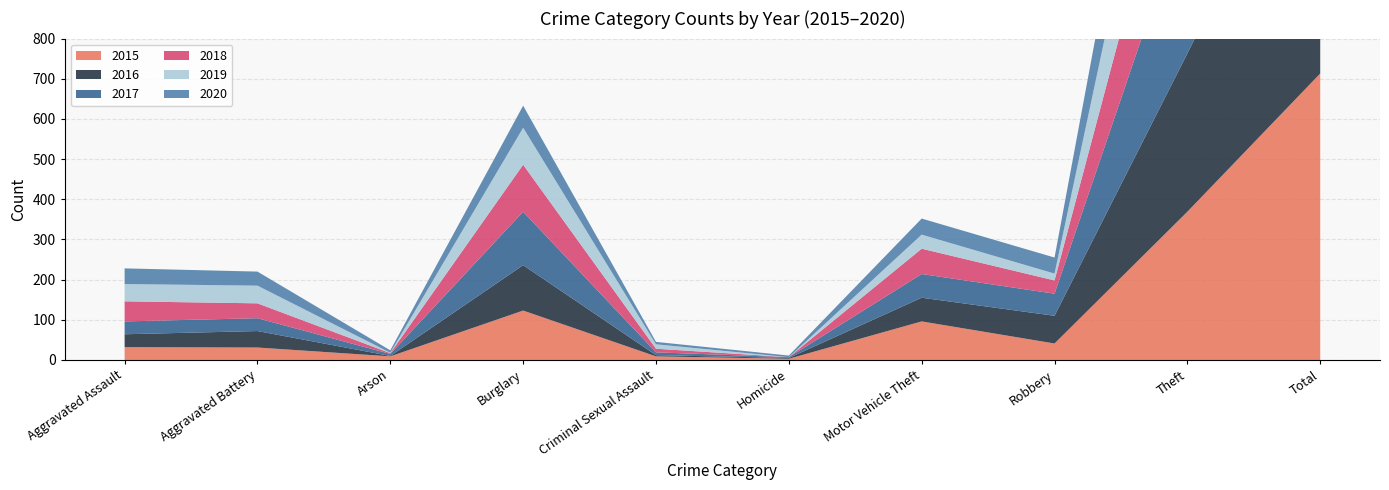

Reading left to right, transcribe all the data shown in this chart.

2015: Aggravated Assault=32	Aggravated Battery=31	Arson=9	Burglary=123	Criminal Sexual Assault=9	Homicide=3	Motor Vehicle Theft=96	Robbery=41	Theft=369	Total=713
2016: Aggravated Assault=32	Aggravated Battery=41	Arson=1	Burglary=113	Criminal Sexual Assault=3	Homicide=2	Motor Vehicle Theft=59	Robbery=69	Theft=394	Total=714
2017: Aggravated Assault=32	Aggravated Battery=32	Arson=5	Burglary=133	Criminal Sexual Assault=7	Homicide=2	Motor Vehicle Theft=59	Robbery=55	Theft=372	Total=697
2018: Aggravated Assault=50	Aggravated Battery=37	Arson=2	Burglary=117	Criminal Sexual Assault=9	Homicide=0	Motor Vehicle Theft=63	Robbery=33	Theft=305	Total=616
2019: Aggravated Assault=43	Aggravated Battery=44	Arson=1	Burglary=92	Criminal Sexual Assault=11	Homicide=0	Motor Vehicle Theft=35	Robbery=17	Theft=325	Total=568
2020: Aggravated Assault=39	Aggravated Battery=35	Arson=6	Burglary=55	Criminal Sexual Assault=6	Homicide=4	Motor Vehicle Theft=40	Robbery=40	Theft=266	Total=491